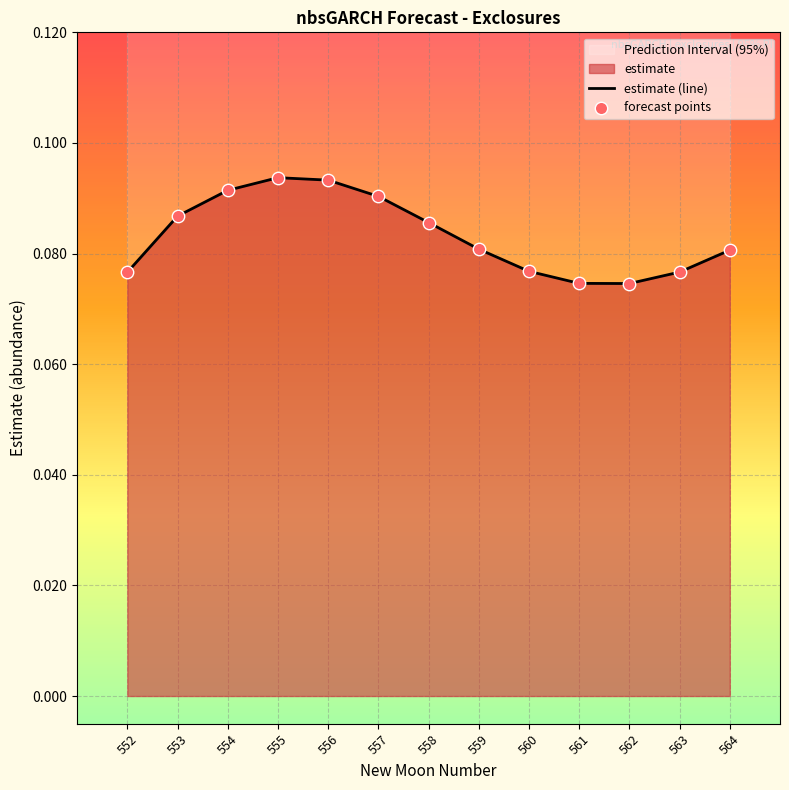

Is it true that estimate (line) equals 0.0 at 561?

False